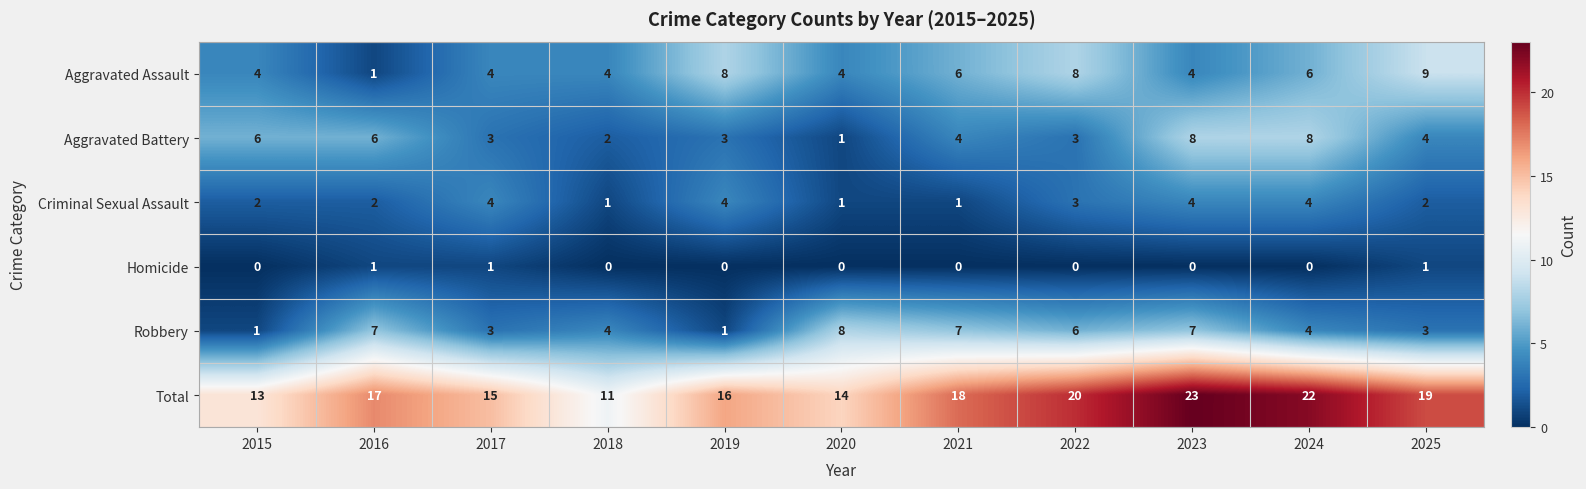

Rank the series at 2025 from lowest to highest value.

Homicide, Criminal Sexual Assault, Robbery, Aggravated Battery, Aggravated Assault, Total